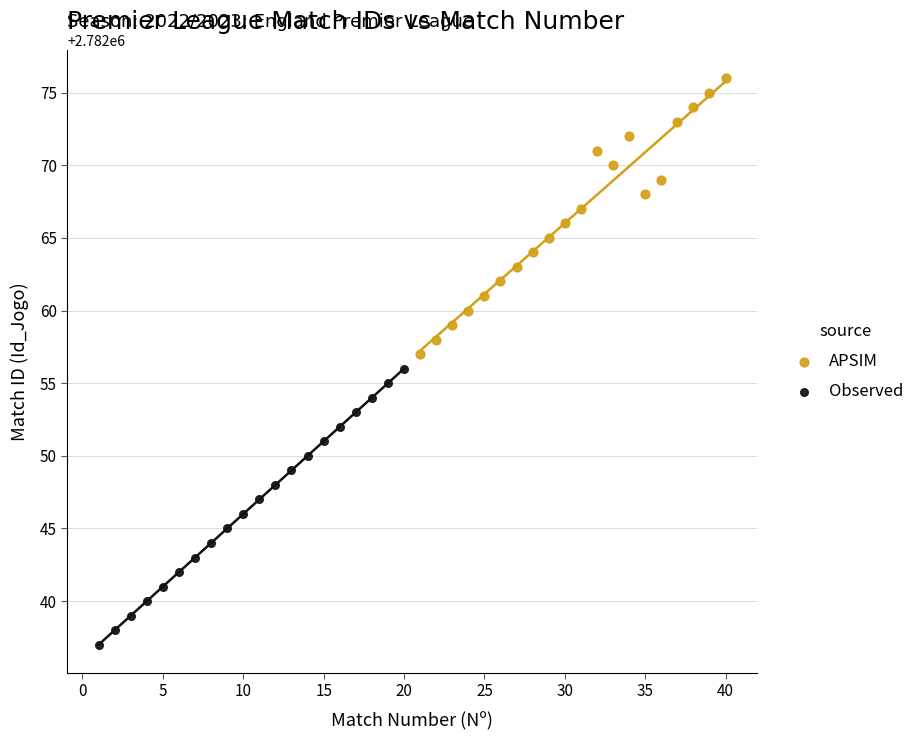

What are all the series names shown in the legend?

APSIM, Observed